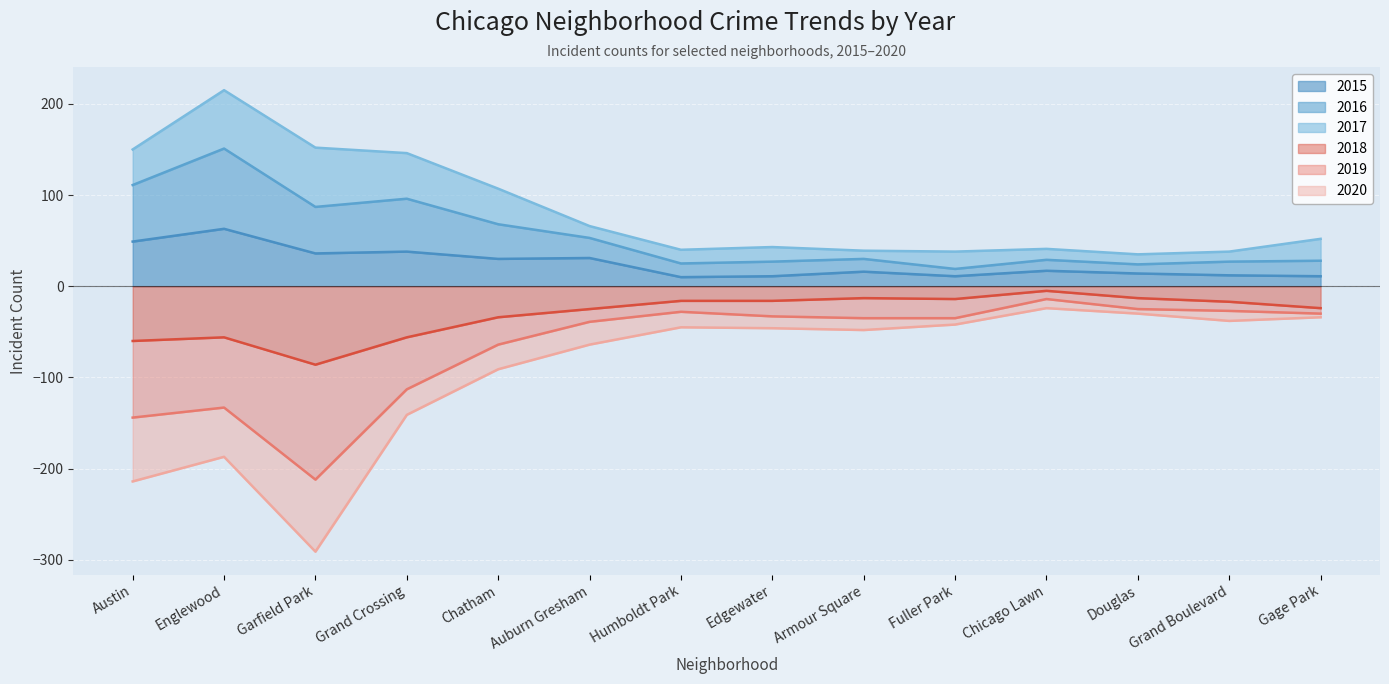

Which has a higher value, Humboldt Park or Grand Crossing?

Grand Crossing